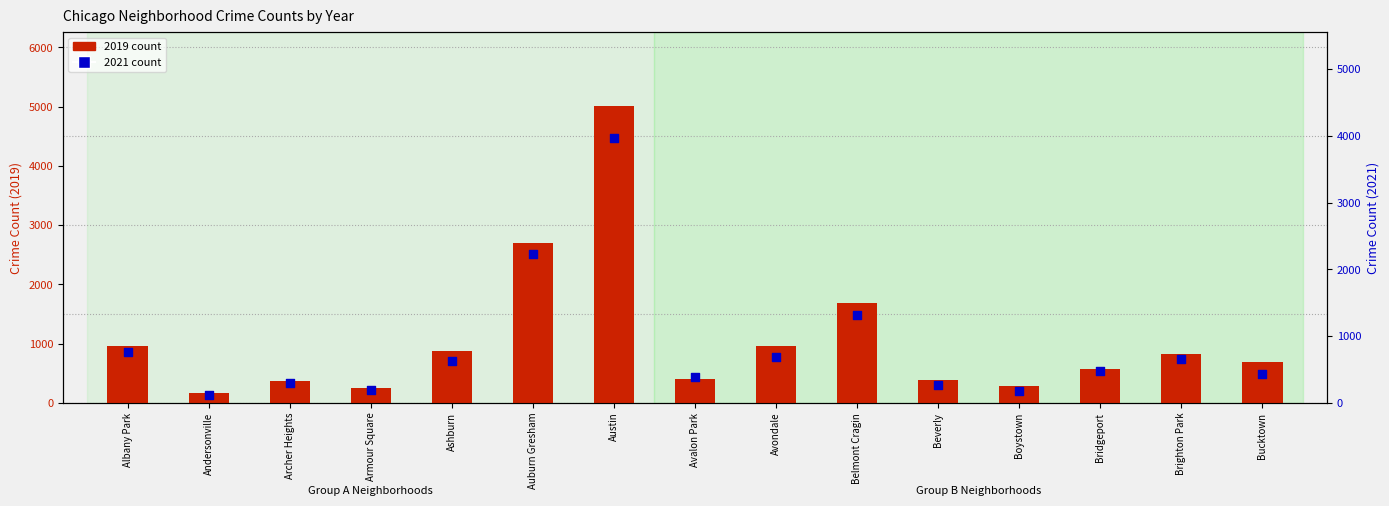

At how many categories does at least one series exceed 4324?

1